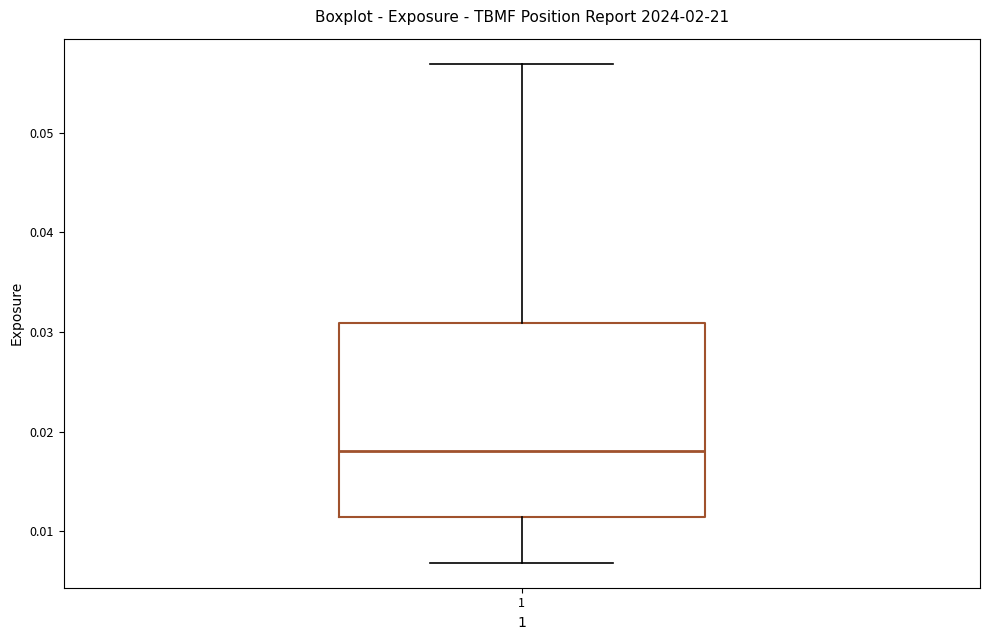

Transcribe this box plot: give where the median line is, the range the box spans, and where the two whiskers end, as read against the y-axis. The values are not printed on the chart, so give them approximately, as read against the axis.

median 0.018, box 0.011 to 0.031, whiskers 0.007 to 0.057